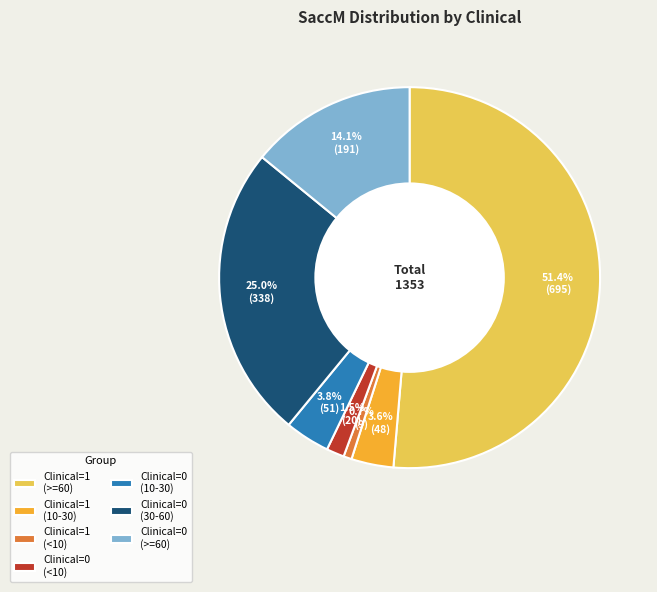

Which slice represents more than half of the pie?

Clinical=1 (>=60)